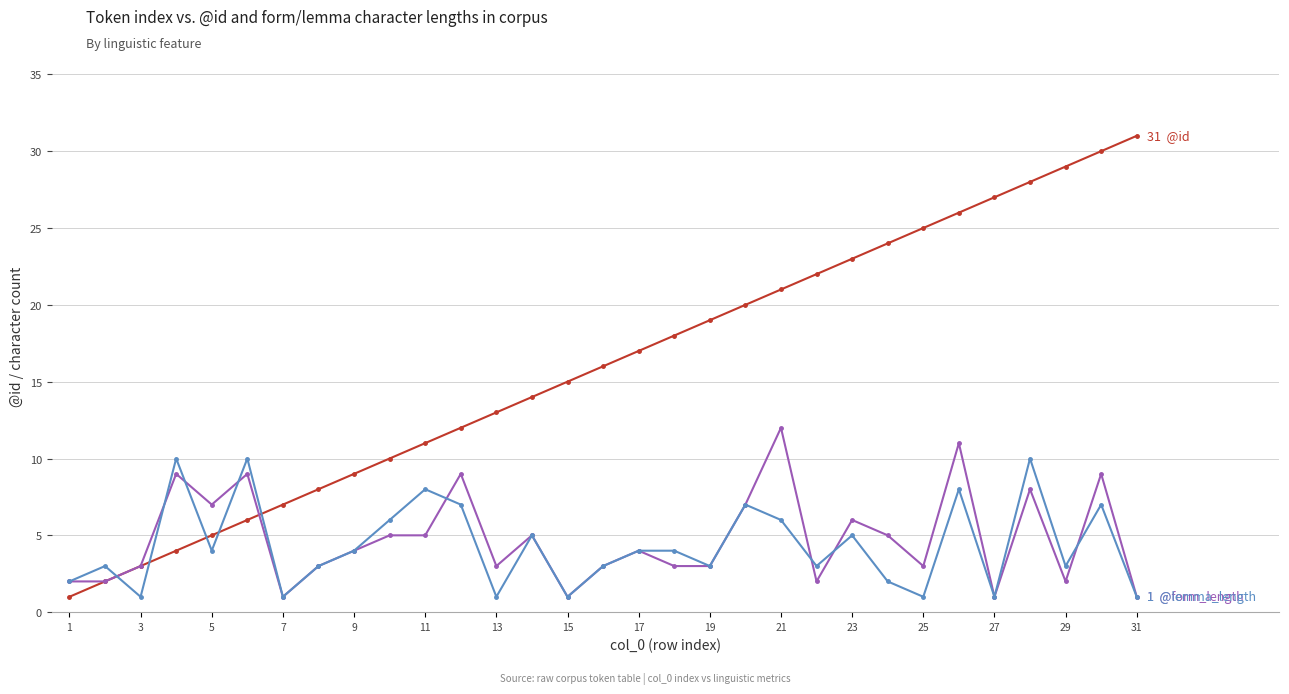

What is the greatest value displayed?

31